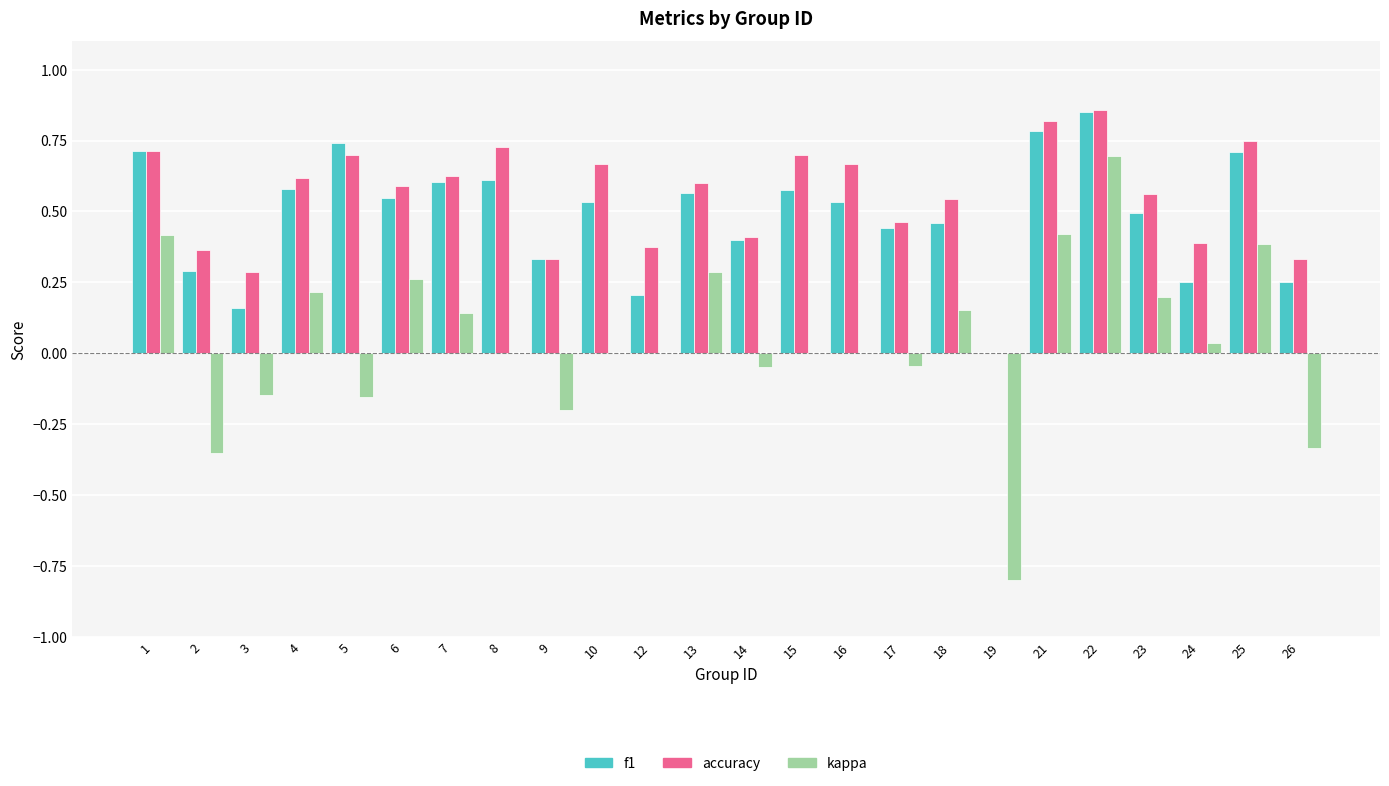

Which series has the largest total across all categories?

accuracy